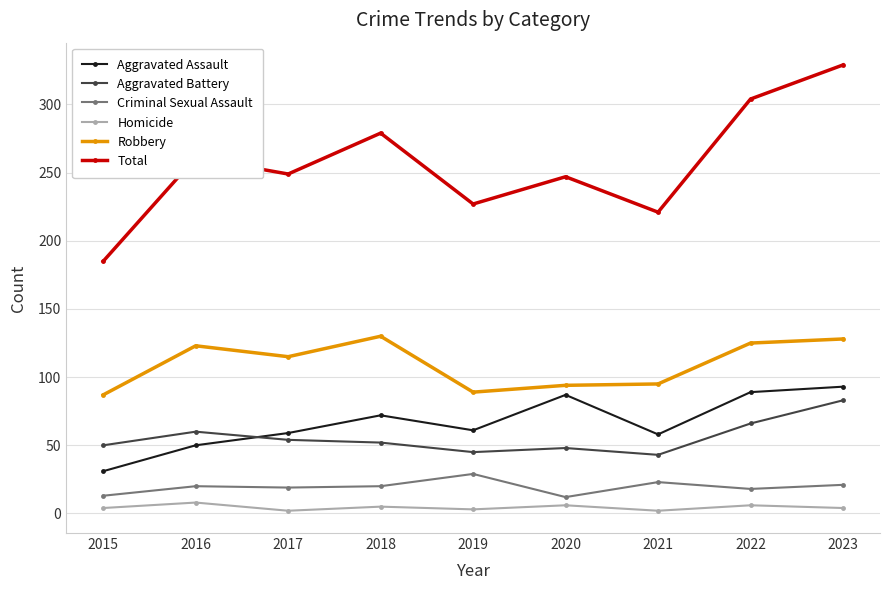

What are all the series names shown in the legend?

Aggravated Assault, Aggravated Battery, Criminal Sexual Assault, Homicide, Robbery, Total